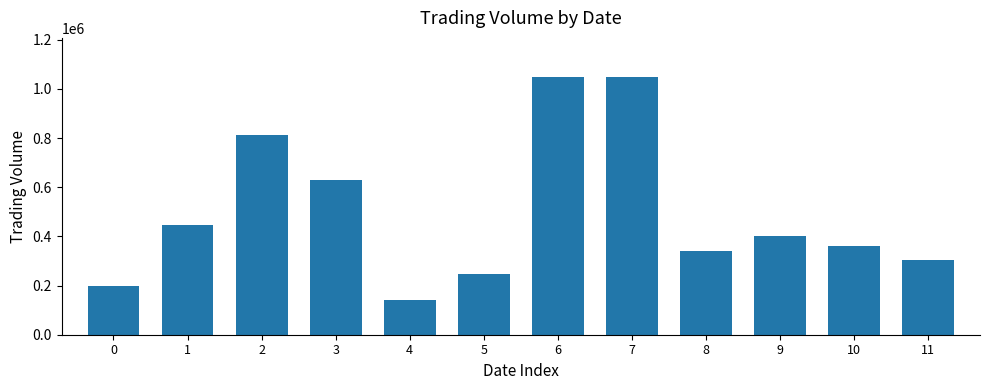

The value at 0 is 321157. True or false?

False